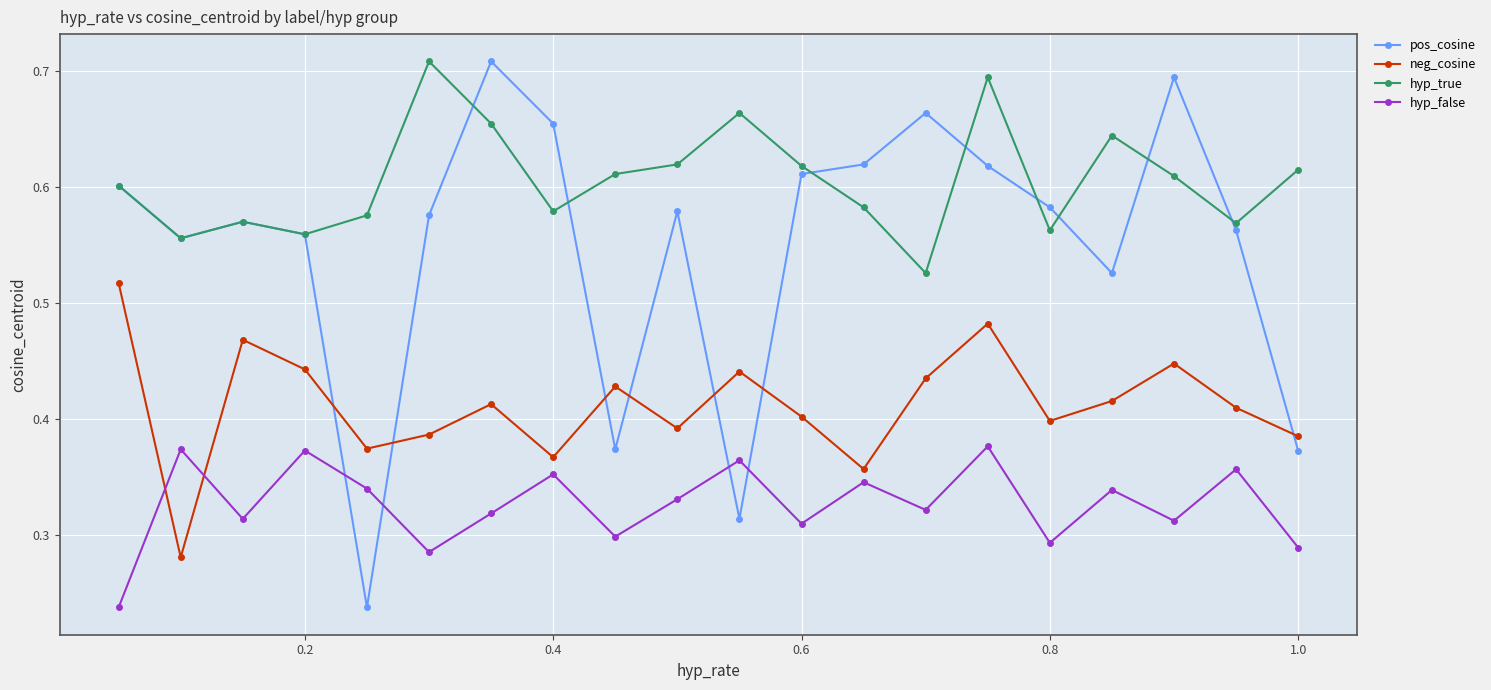

Rank the series by their average value, from lowest to highest.

hyp_false, neg_cosine, pos_cosine, hyp_true